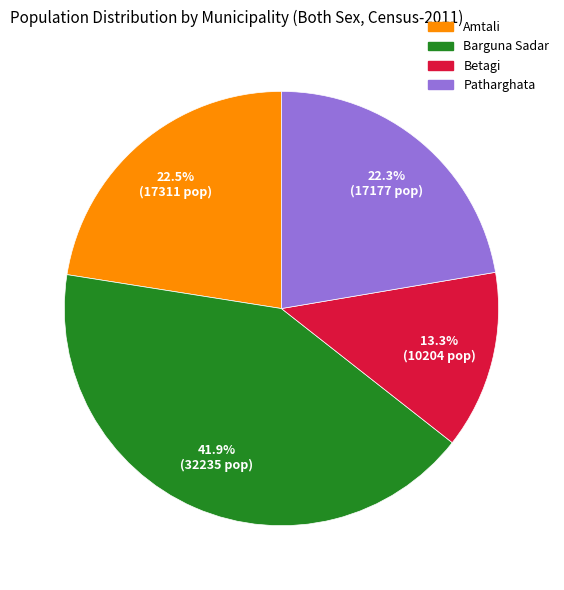

Does Barguna Sadar represent more than half of the total?

No